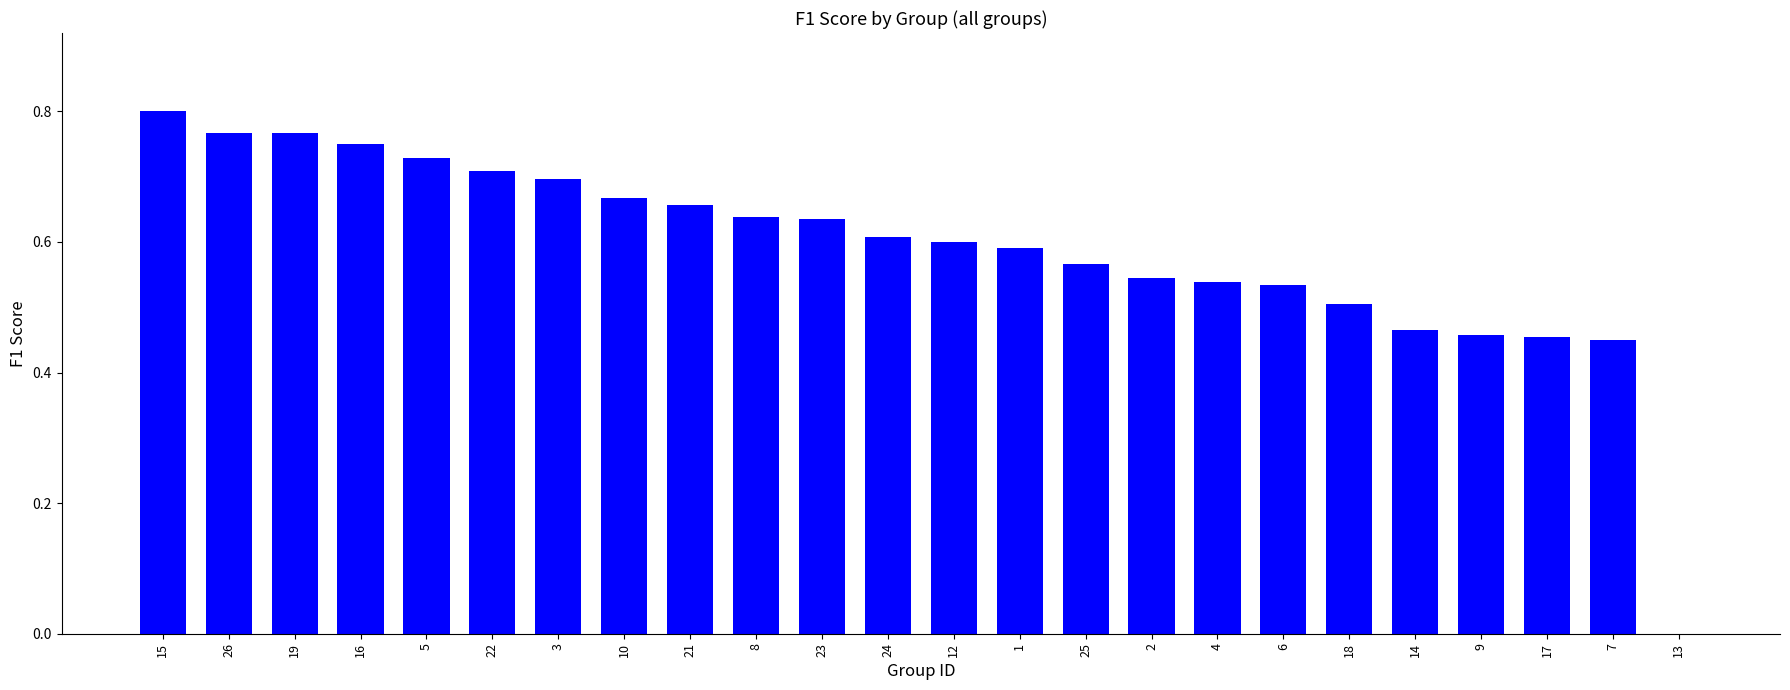

Between 2 and 13, which is larger?

2